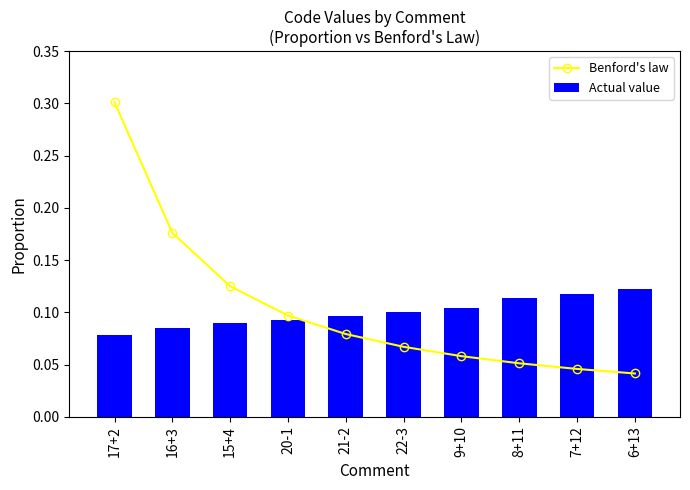

At which category is the sum across all series the highest?

17+2